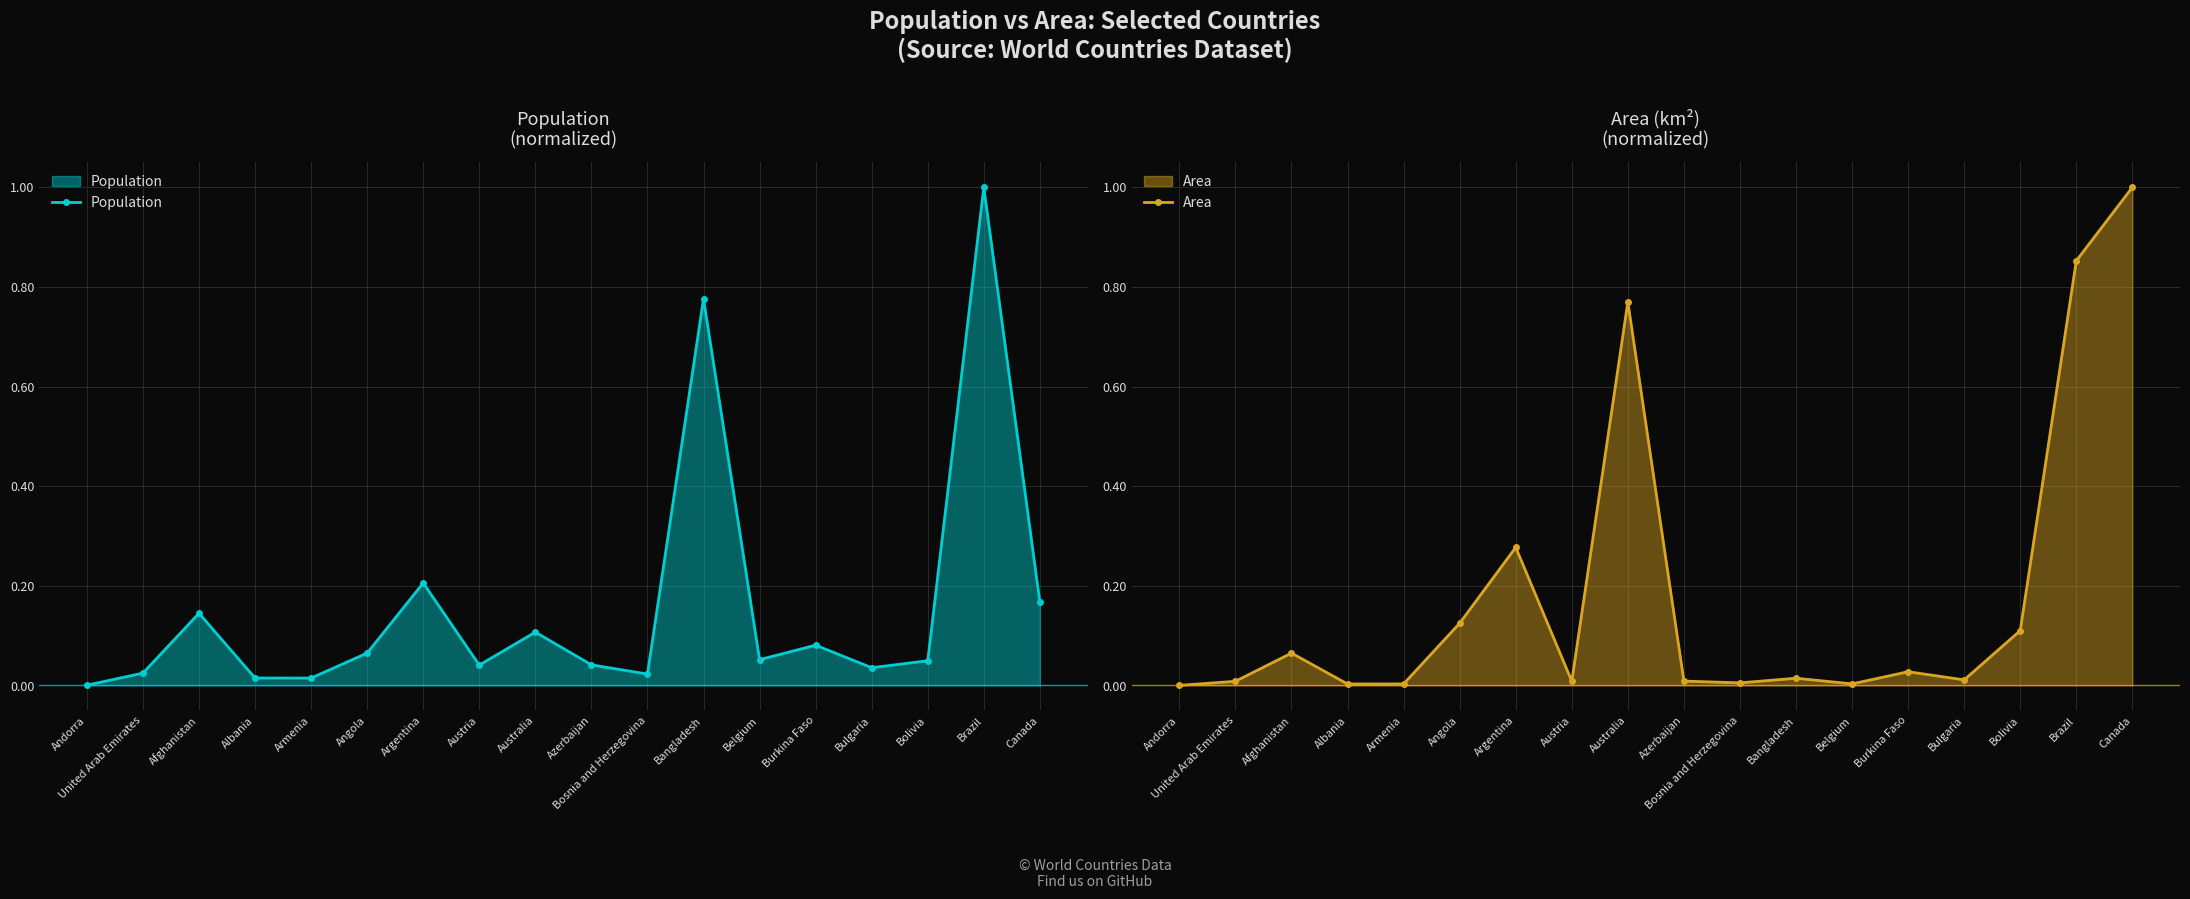

True or false: Area has more than 2 interior local peaks.

True